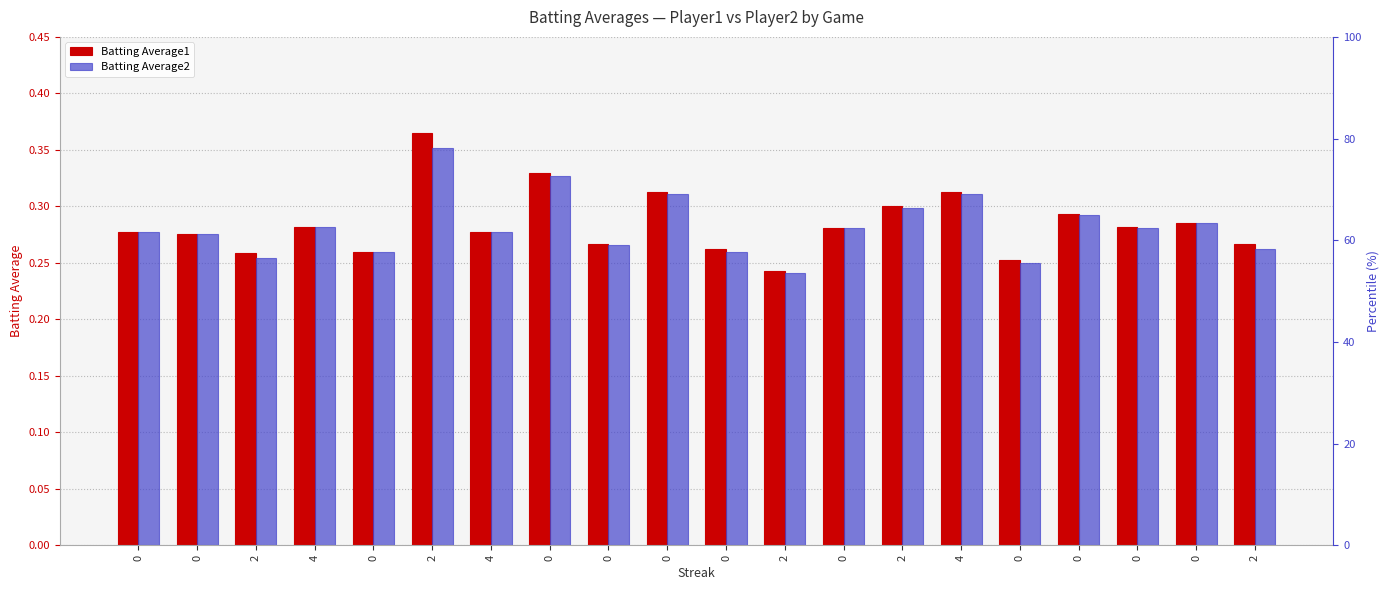

Which category has the highest value in the Batting Average2 series?

2